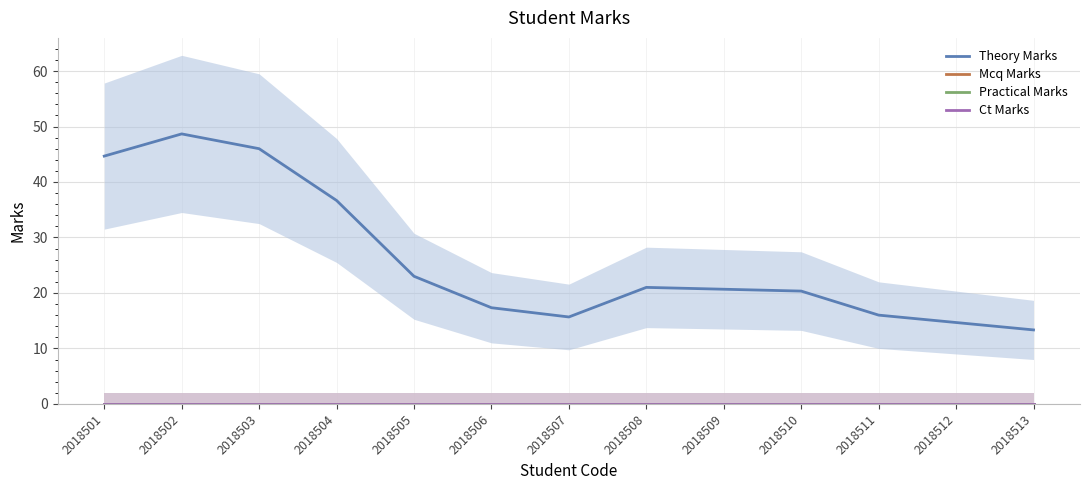

What is the total value across all series at 2018512?

14.7